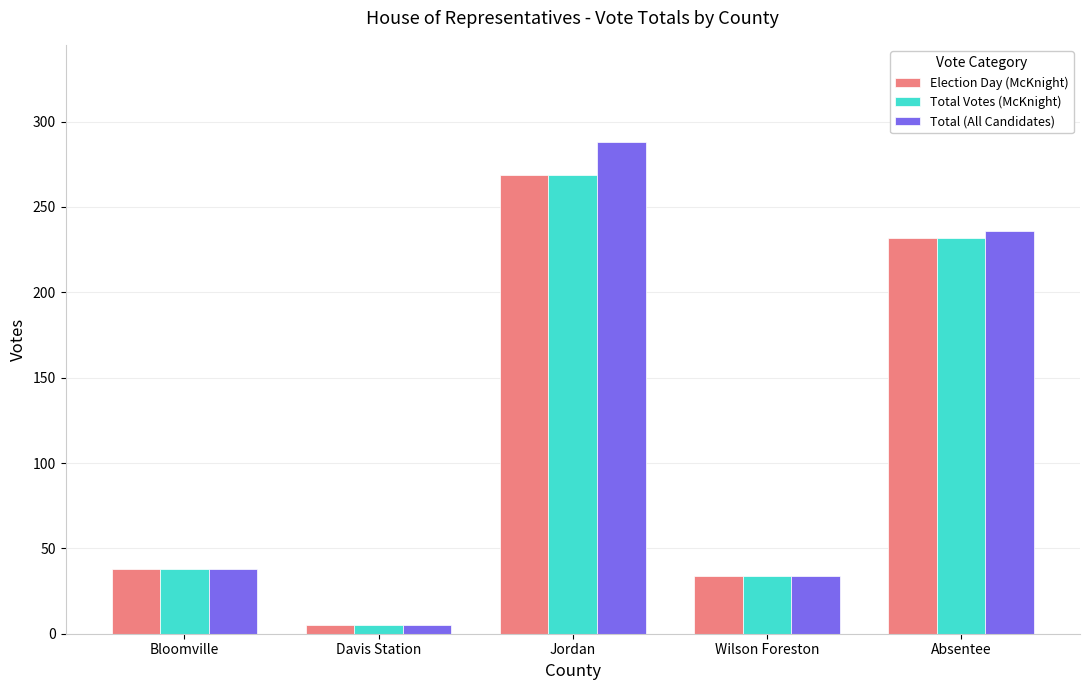

Is the value of Total Votes (McKnight) at Wilson Foreston greater than the value of Election Day (McKnight) at Bloomville?

No